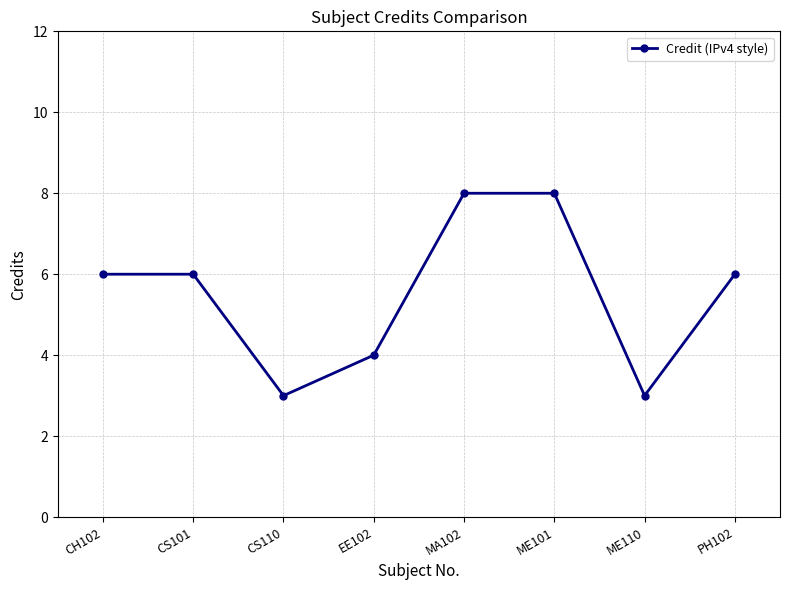

Between CS110 and CH102, which is larger?

CH102